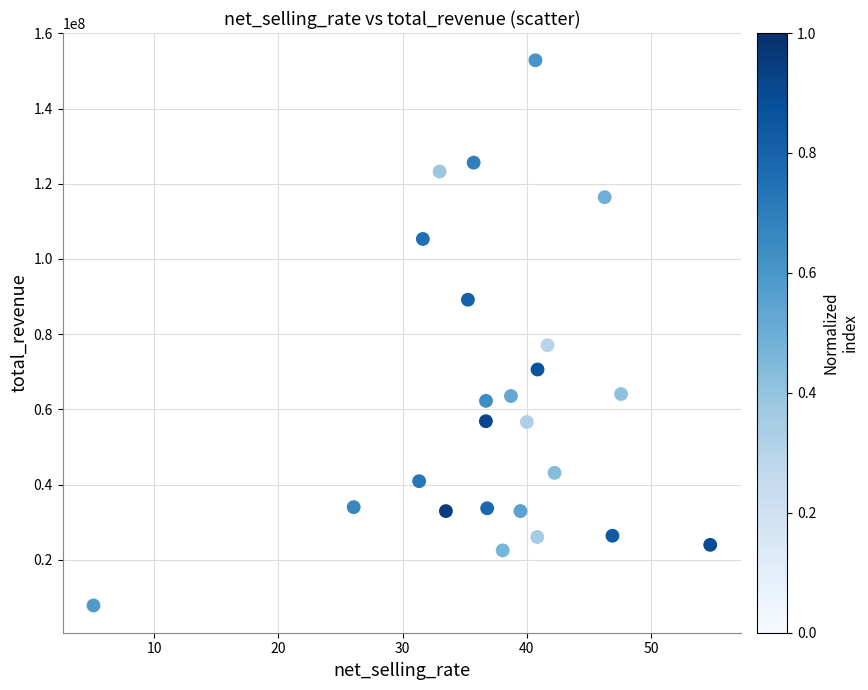

What Y value in the scatter plot is closest to 80346125?

77070001.8